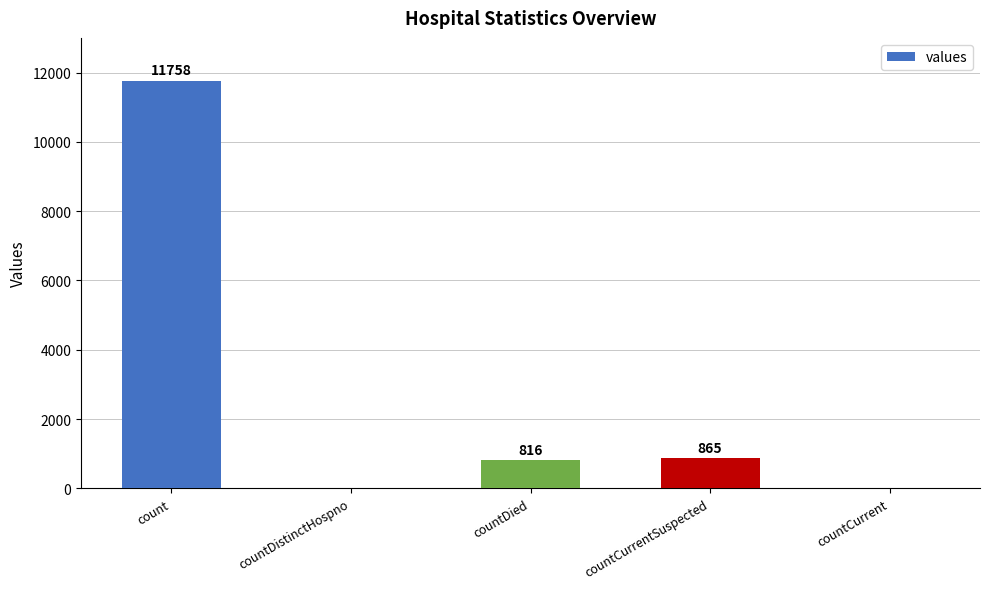

What is the change in value from countCurrentSuspected to countCurrent?

-865